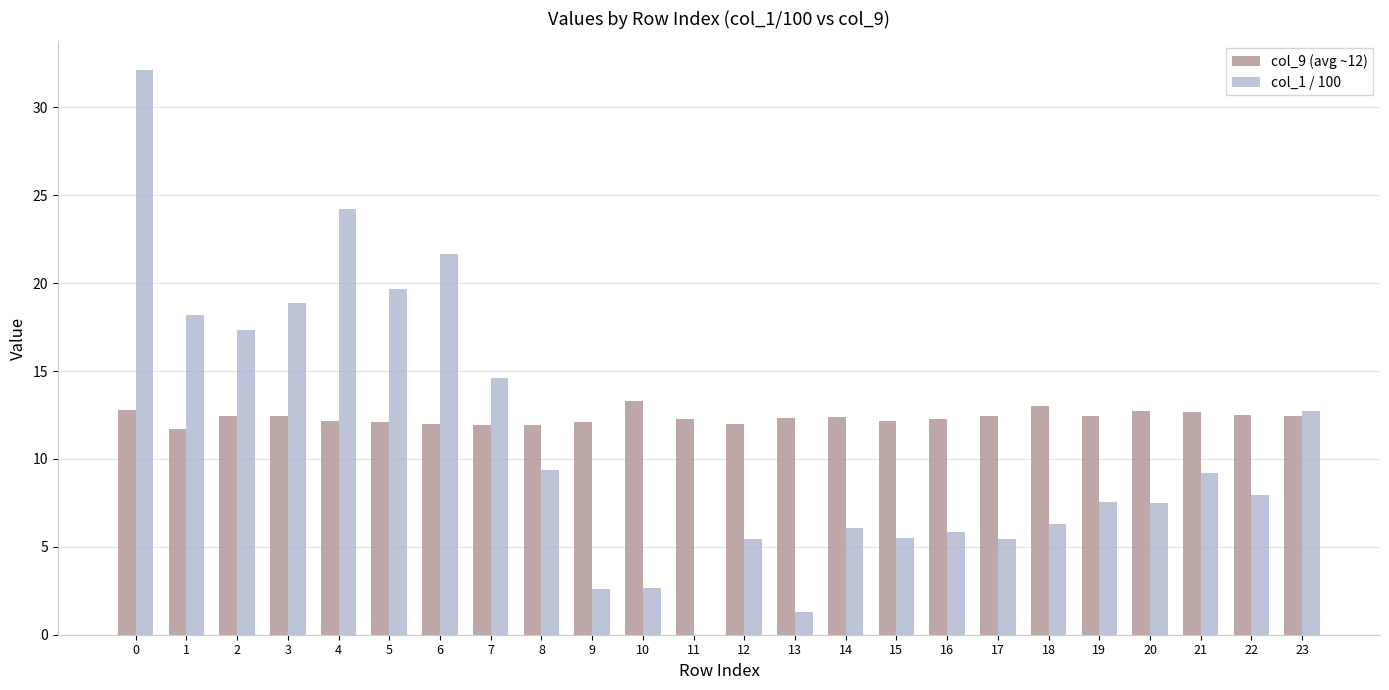

What are all the series names shown in the legend?

col_9 (avg ~12), col_1 / 100